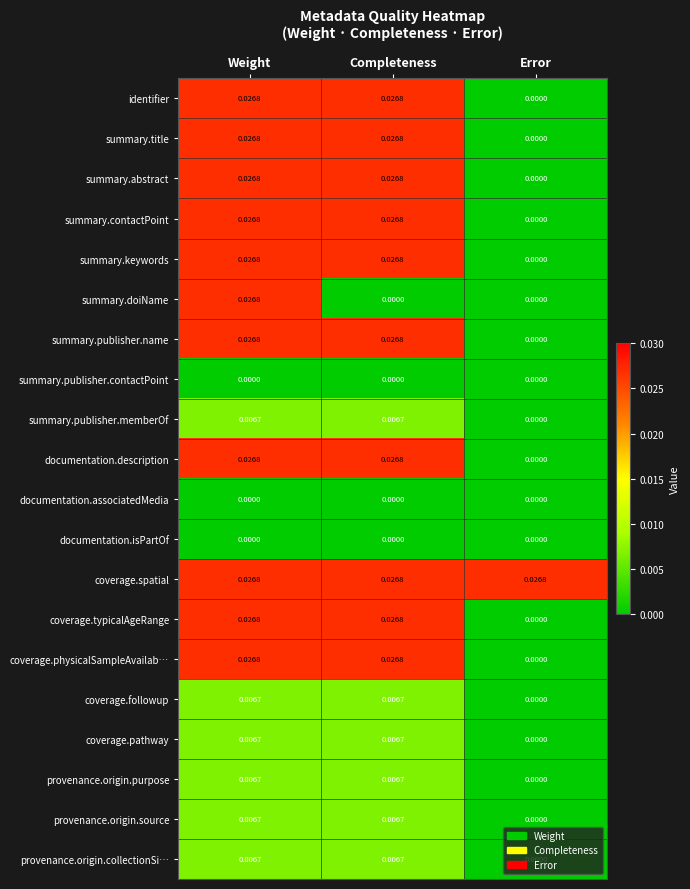

At which category is the sum across all series the highest?

Weight